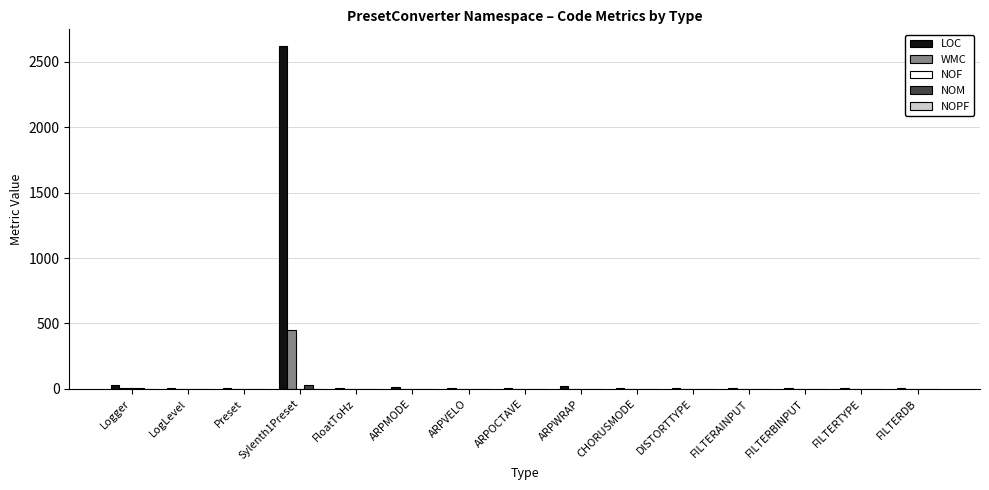

What is the greatest value displayed?

2617